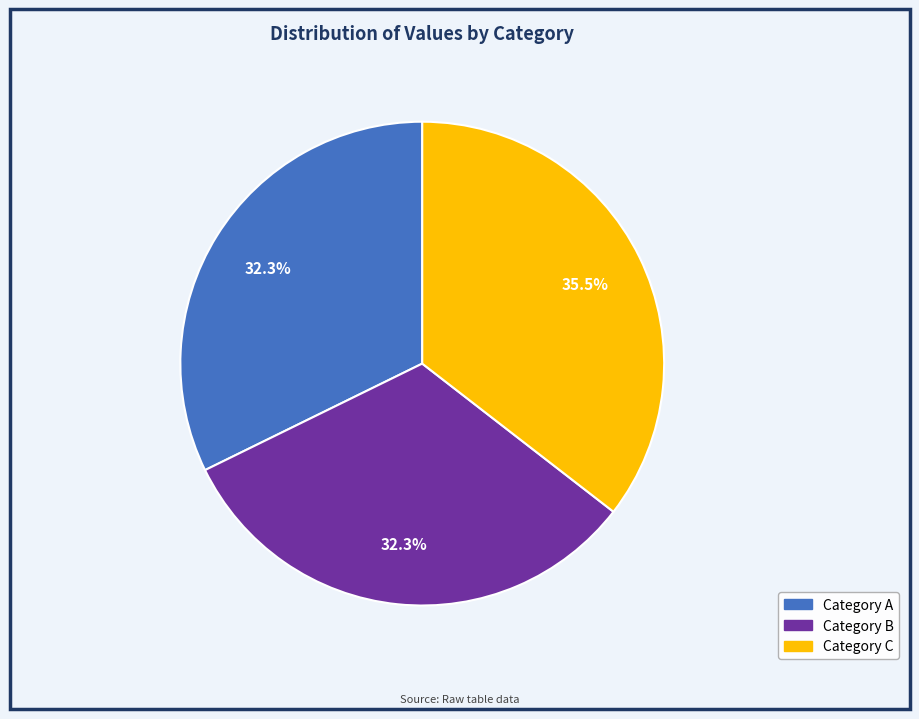

Is there any slice that represents more than half of the pie?

No